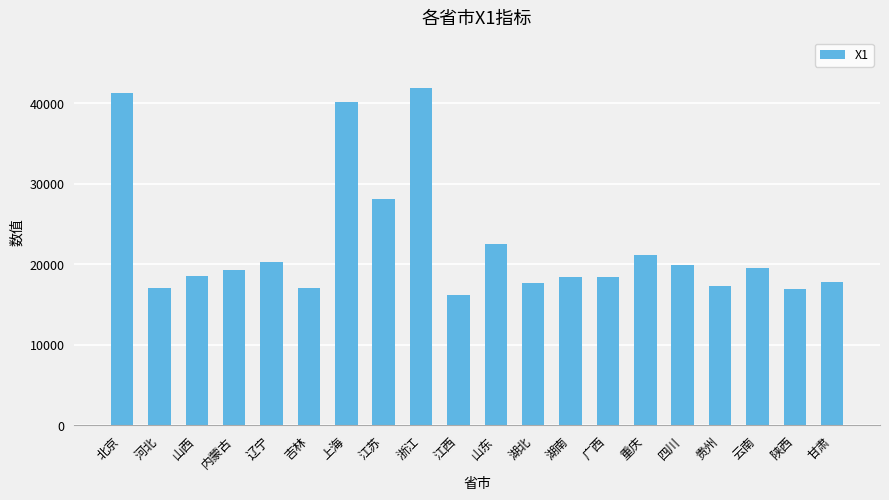

What is the smallest value displayed?

16227